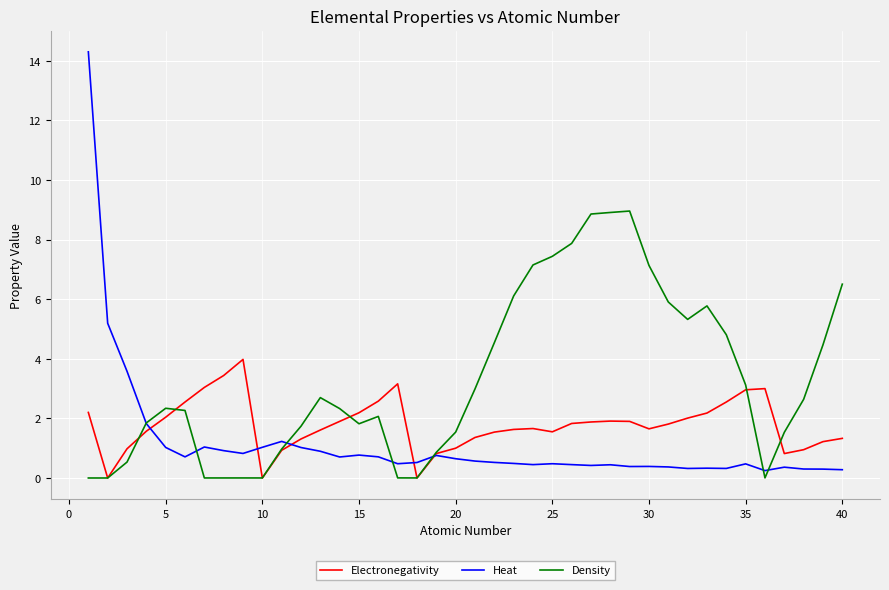

Rank the series by their maximum value, from lowest to highest.

Electronegativity, Density, Heat